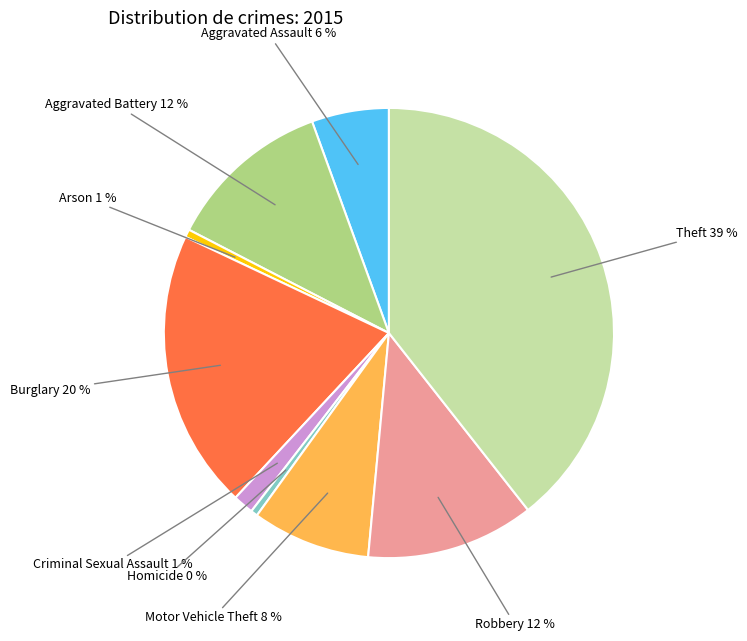

Does Burglary account for over 50% of the chart?

No